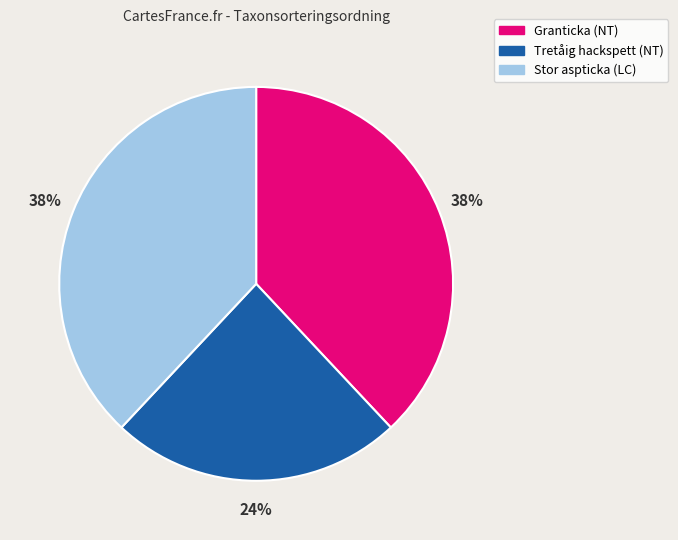

To the nearest percent, what is the combined percentage of Stor aspticka (LC) and Tretåig hackspett (NT)?

62%